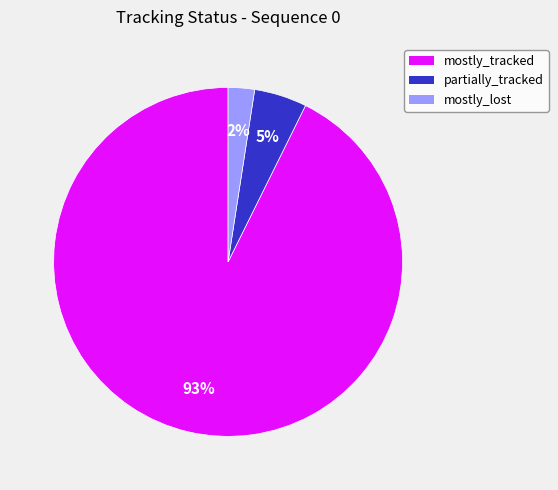

How many slices are in this pie chart?

3